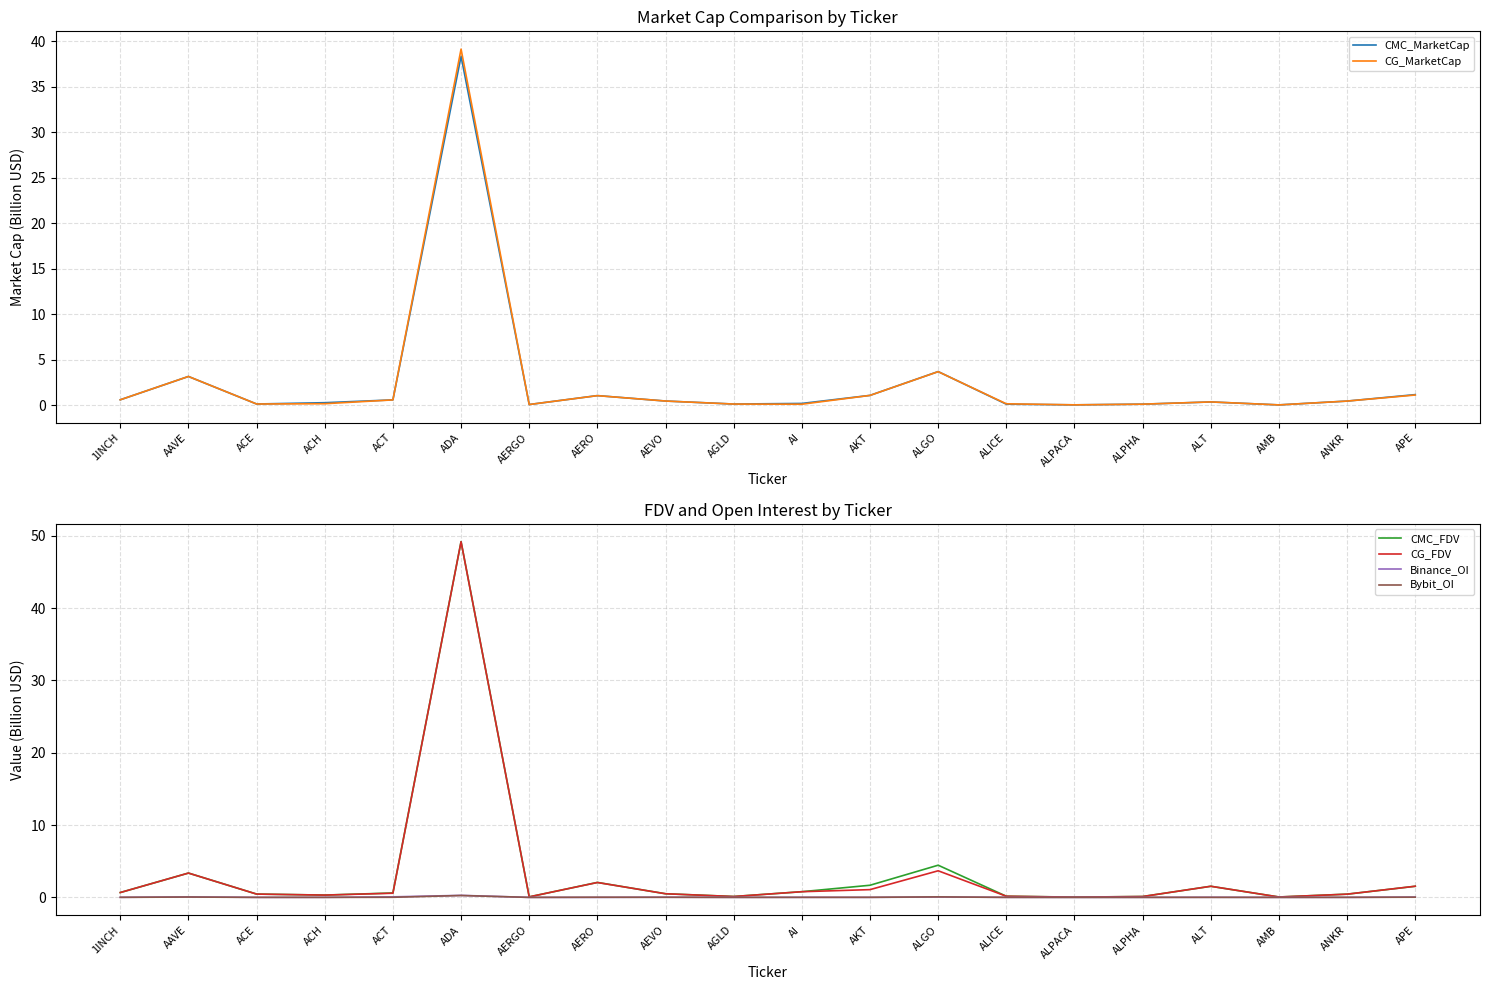

Does the chart display data point markers on the line(s)?

No